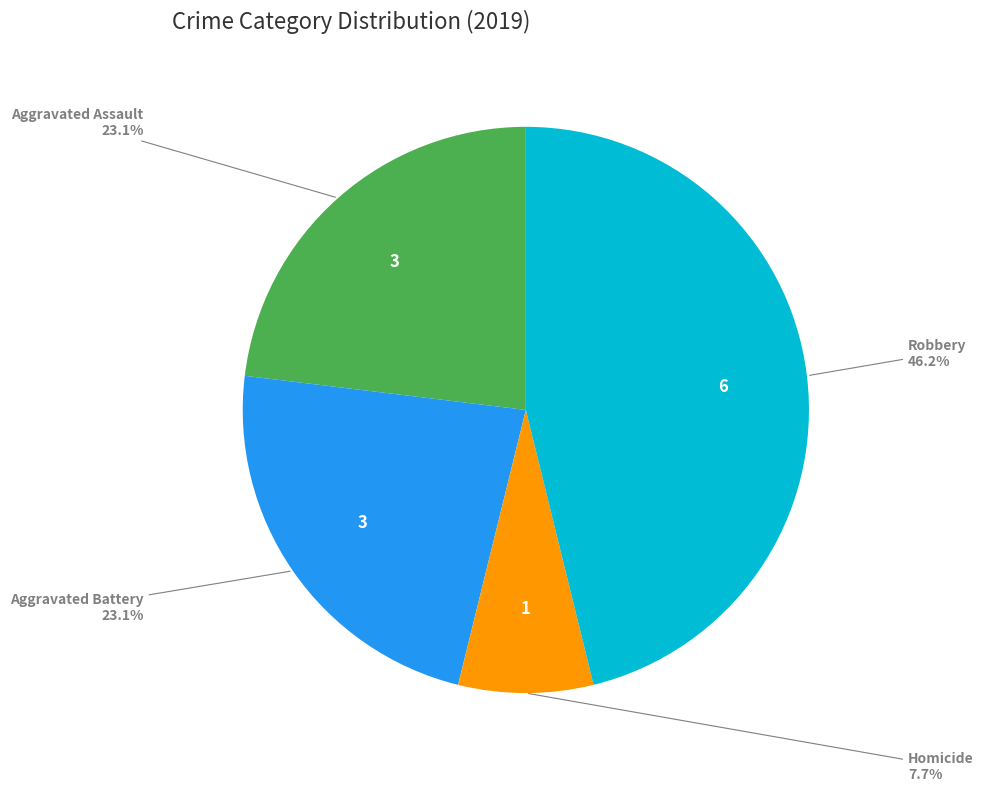

Does any single category account for the majority?

No